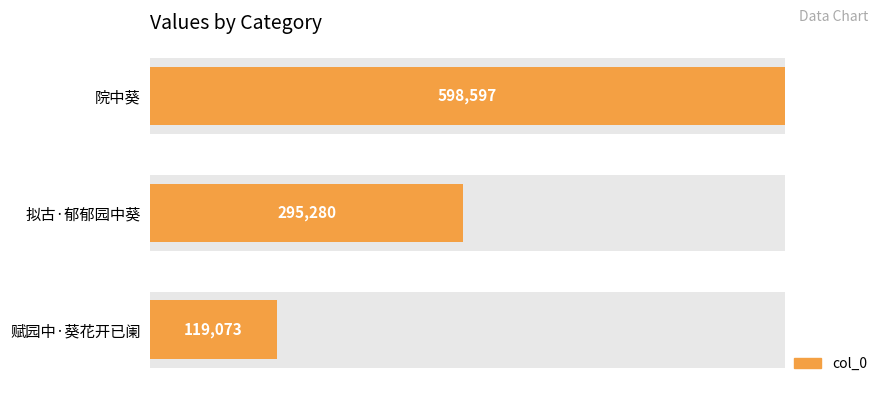

What is the average value?

337650